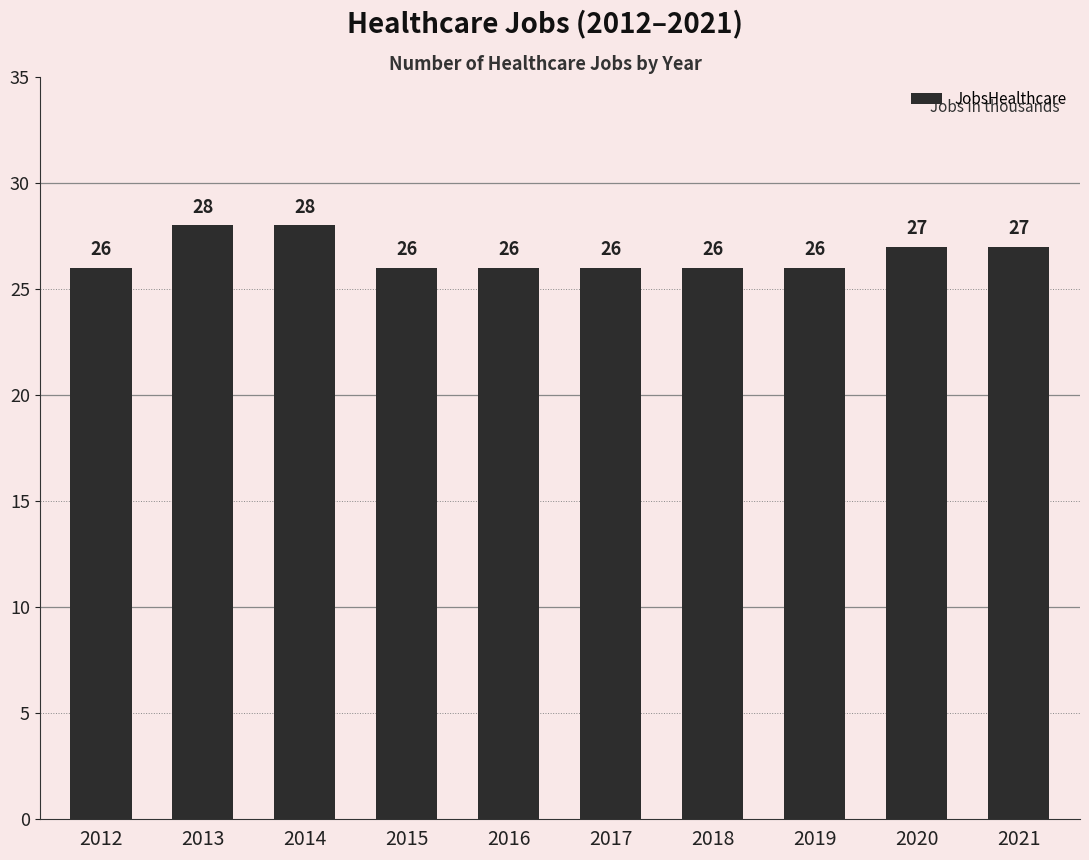

Reading left to right, transcribe all the data shown in this chart.

2012=26	2013=28	2014=28	2015=26	2016=26	2017=26	2018=26	2019=26	2020=27	2021=27